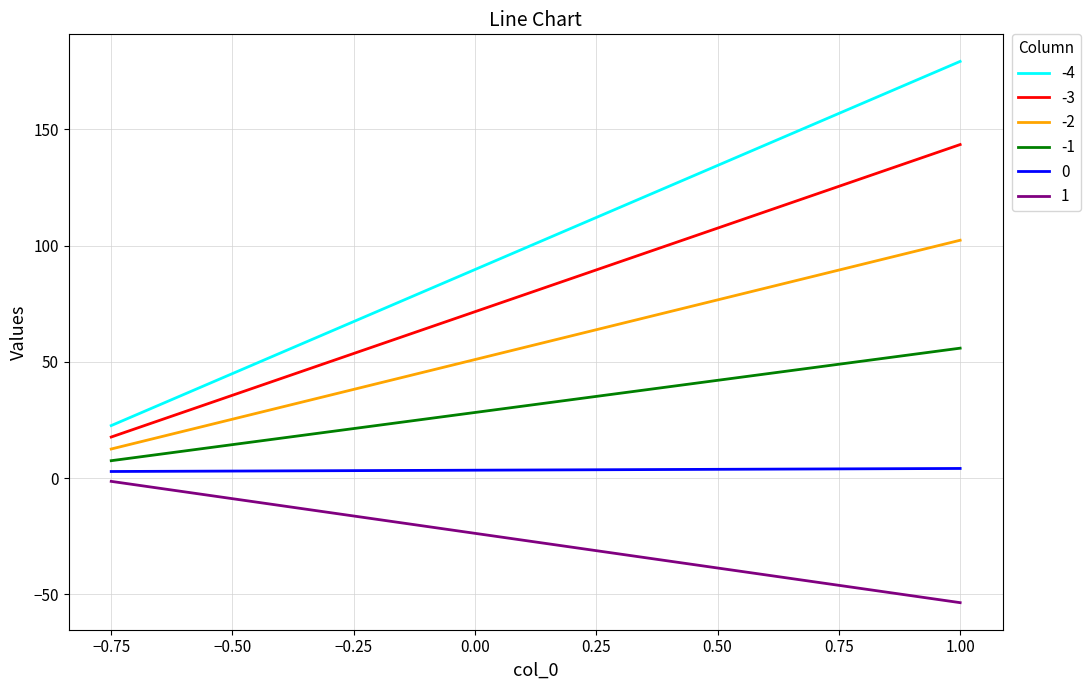

The 0 series shows 3.4 at 0.00. True or false?

True